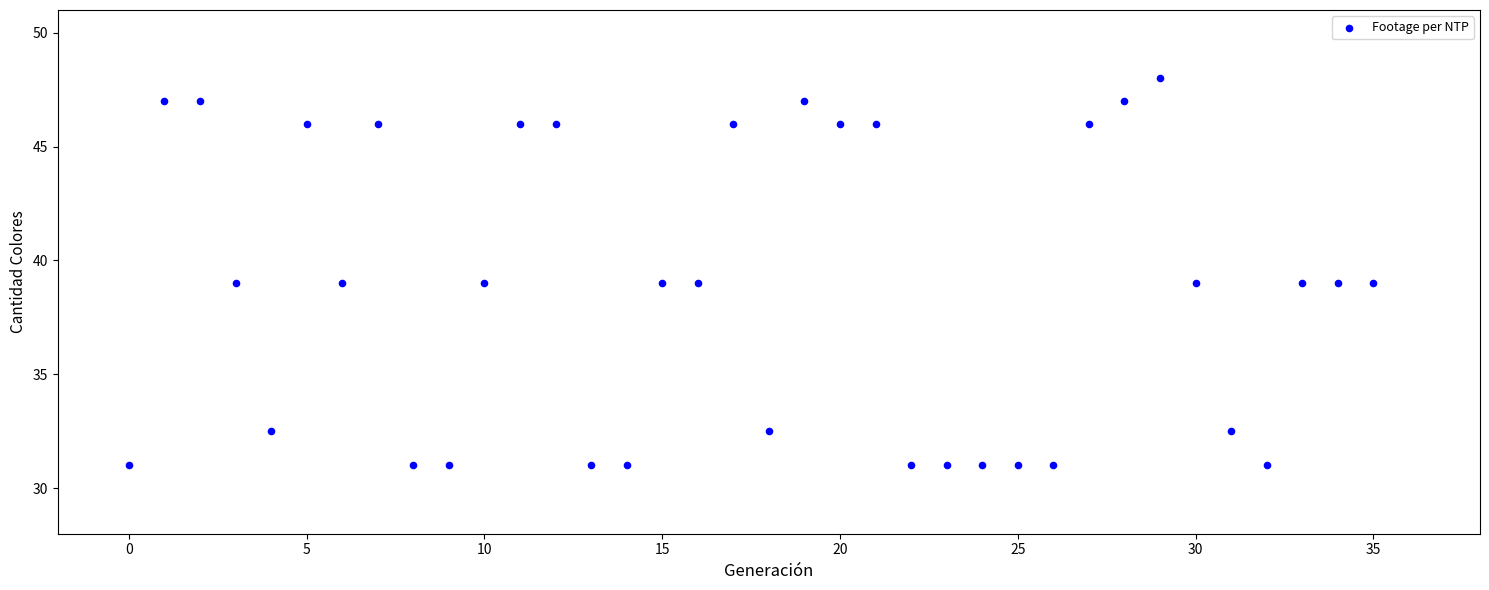

What is the range of Y values (max minus min)?

17.0